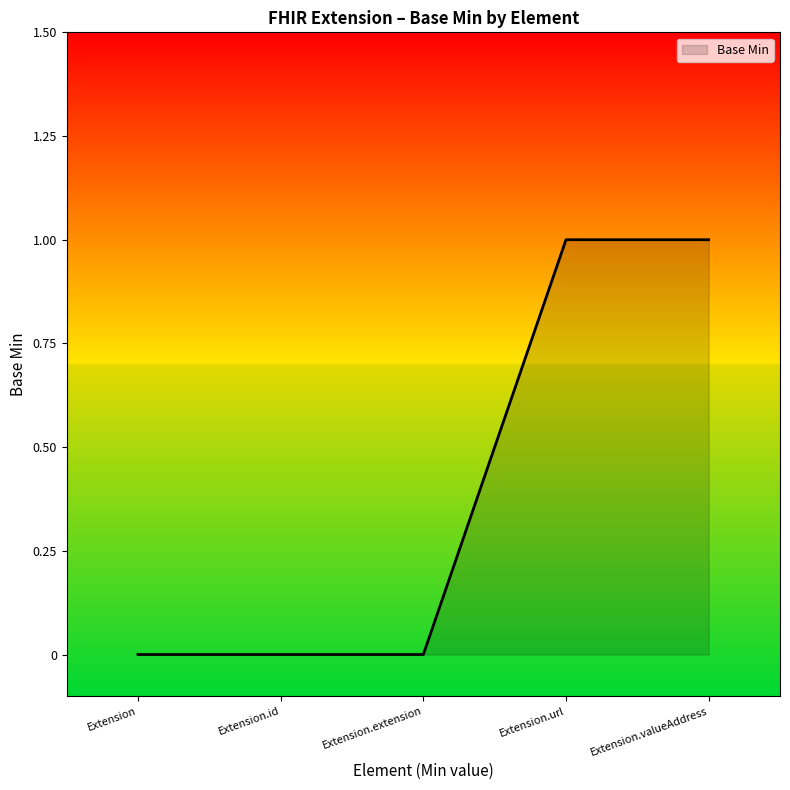

What position from the left is Extension.valueAddress?

5